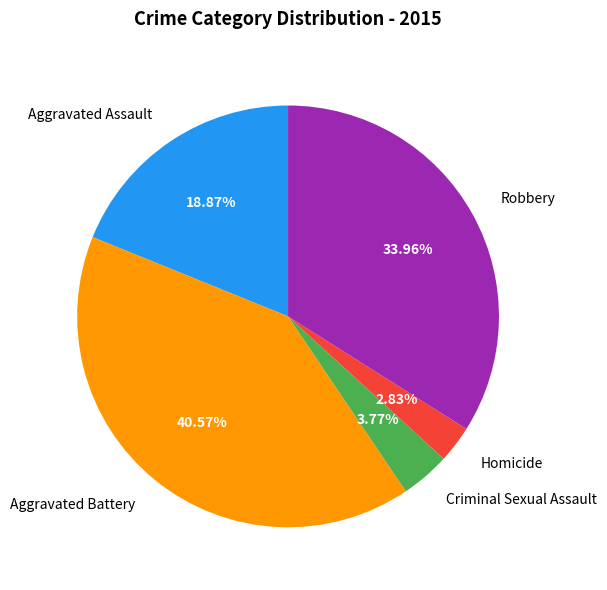

What percentage do Aggravated Assault and Homicide together represent?

21.7%